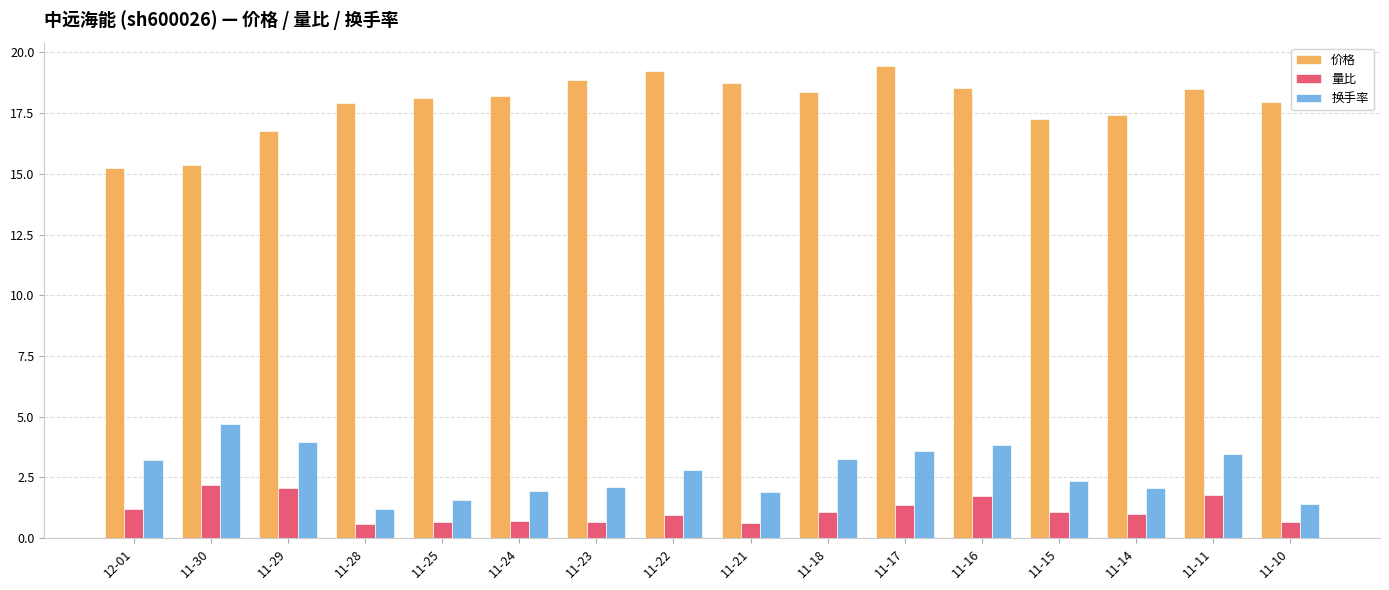

The value of 量比 at 11-17 is 1.4. True or false?

True